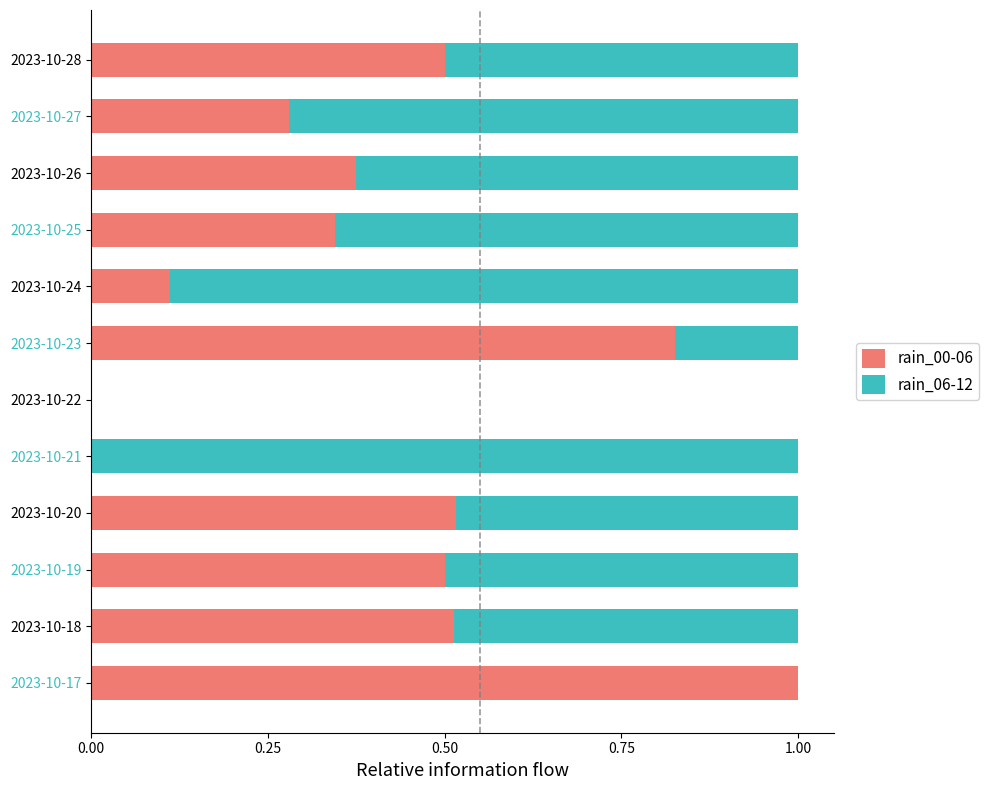

What is the total value across all series at 2023-10-17?

1.0